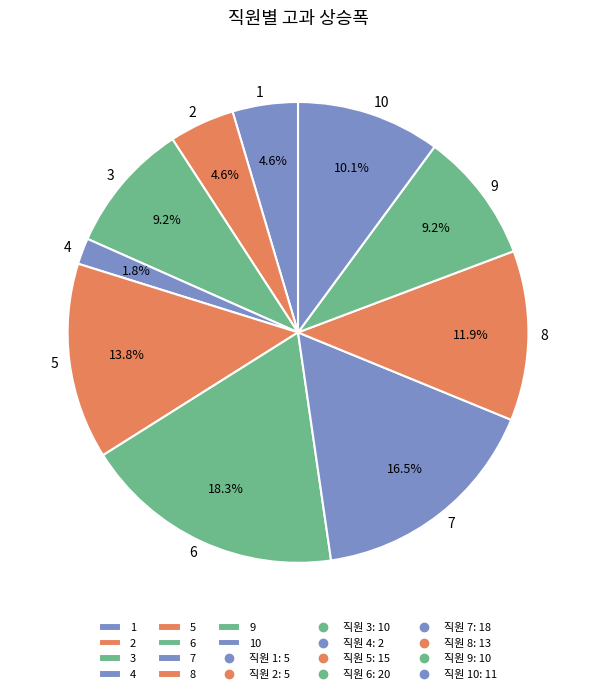

To the nearest percent, what portion does 8 represent?

12%